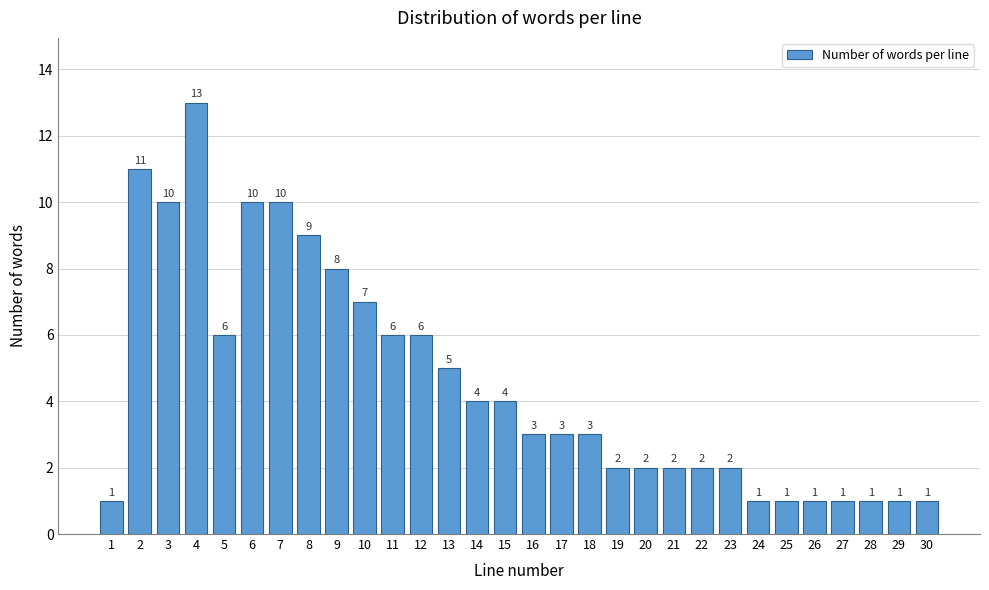

Reading left to right, transcribe all the data shown in this chart.

1	11	10	13	6	10	10	9	8	7	6	6	5	4	4	3	3	3	2	2	2	2	2	1	1	1	1	1	1	1